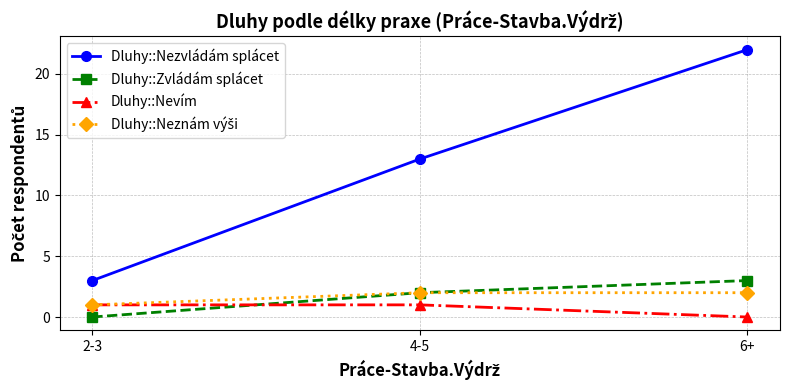

What is the greatest value displayed?

22